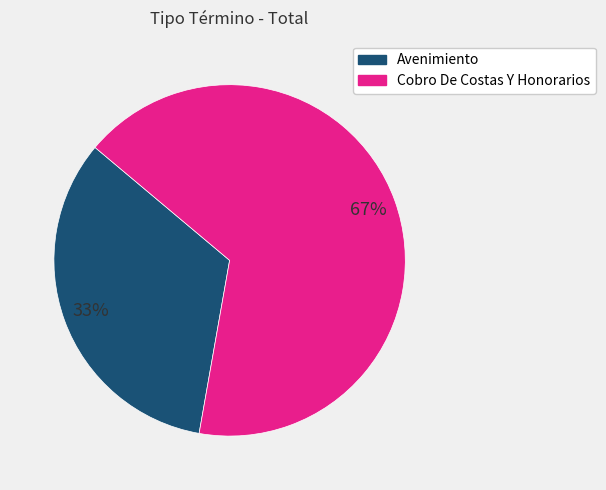

What is the ratio of the value at Cobro De Costas Y Honorarios to the value at Avenimiento?

2.0